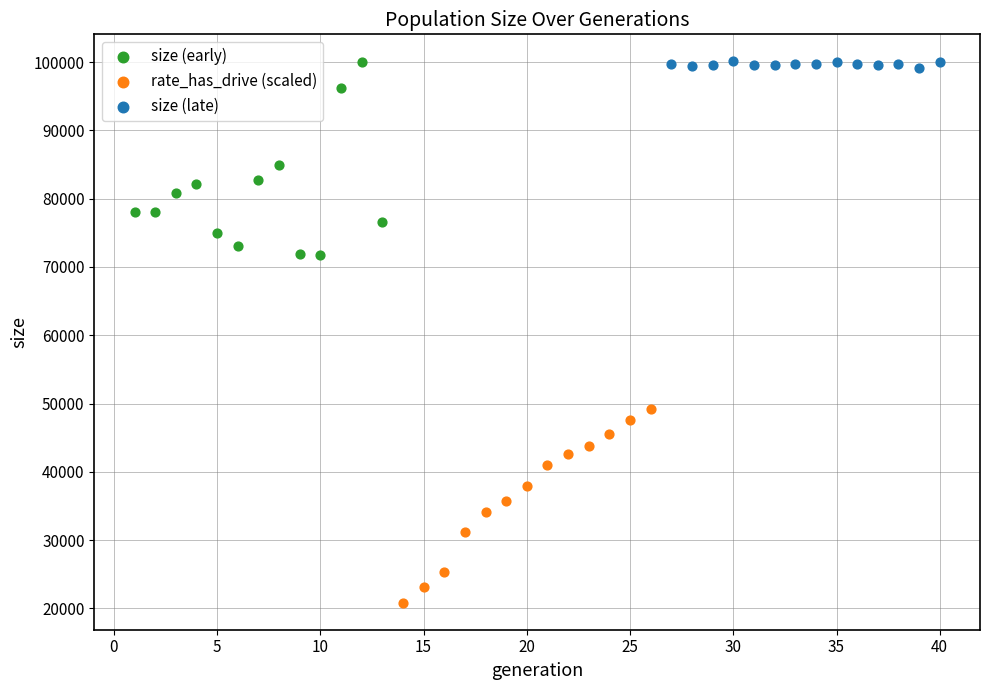

What are all the series names shown in the legend?

size (early), rate_has_drive (scaled), size (late)